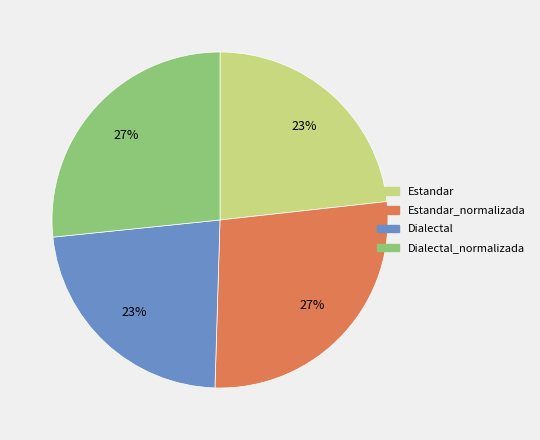

To the nearest percent, what is the average slice percentage?

25%